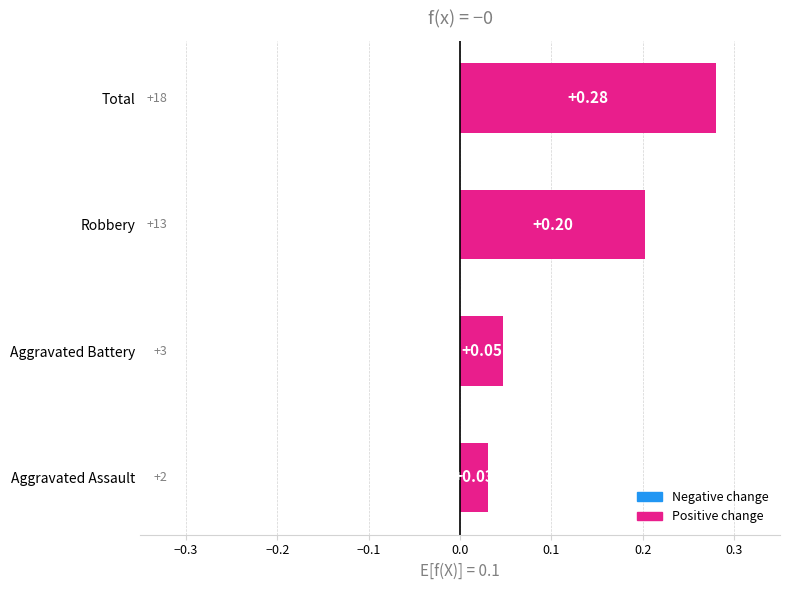

What is the sum of all values?

0.6